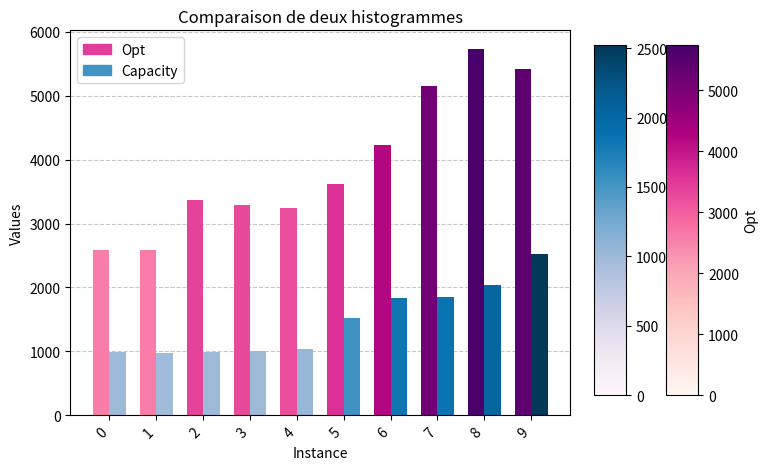

How many values in the Opt series are below 3626?

5